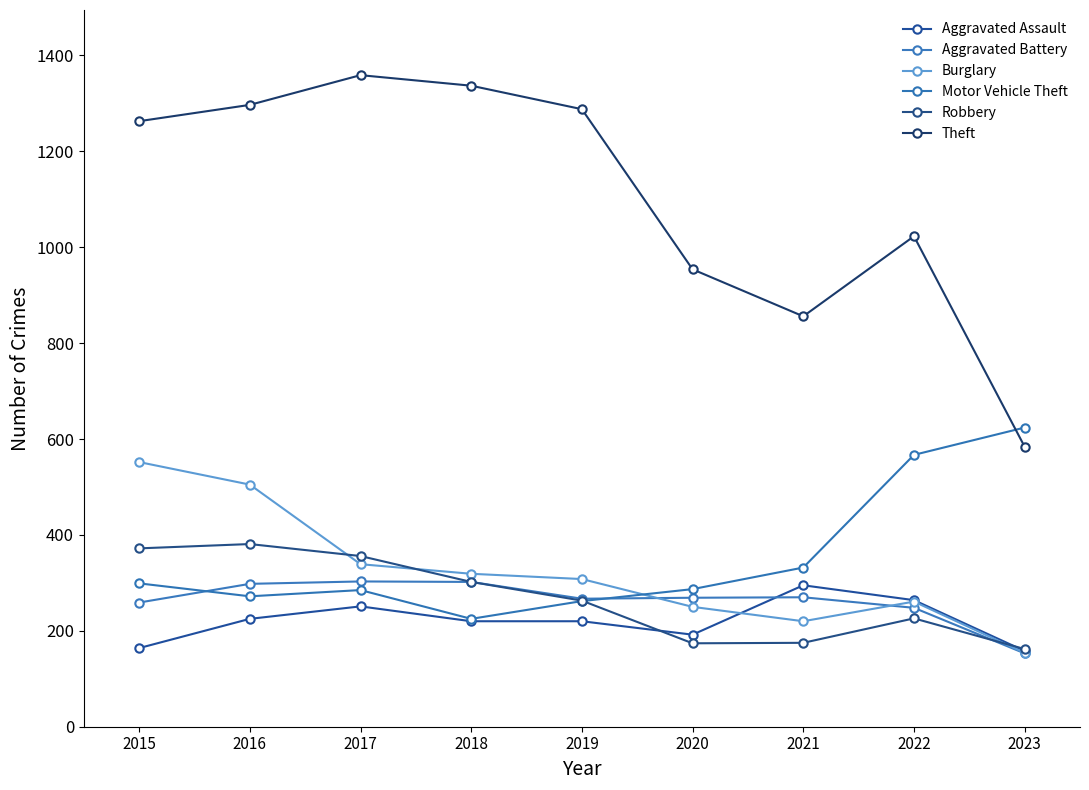

True or false: Motor Vehicle Theft and Aggravated Battery intersect in this chart.

True